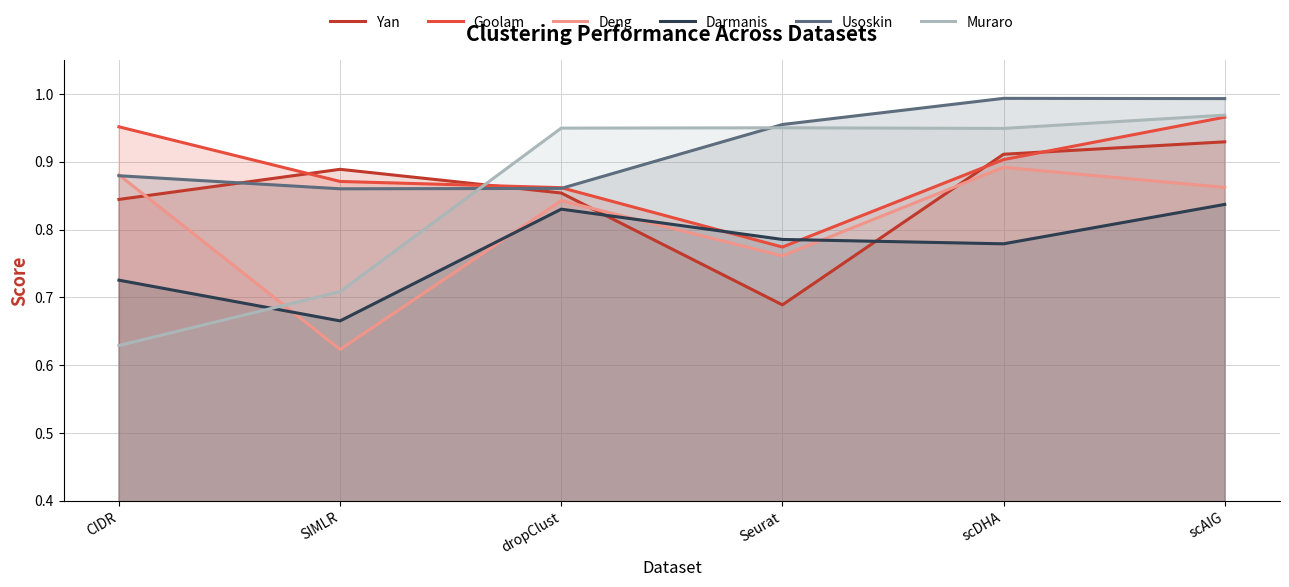

What is the average value of the Muraro series?

0.9